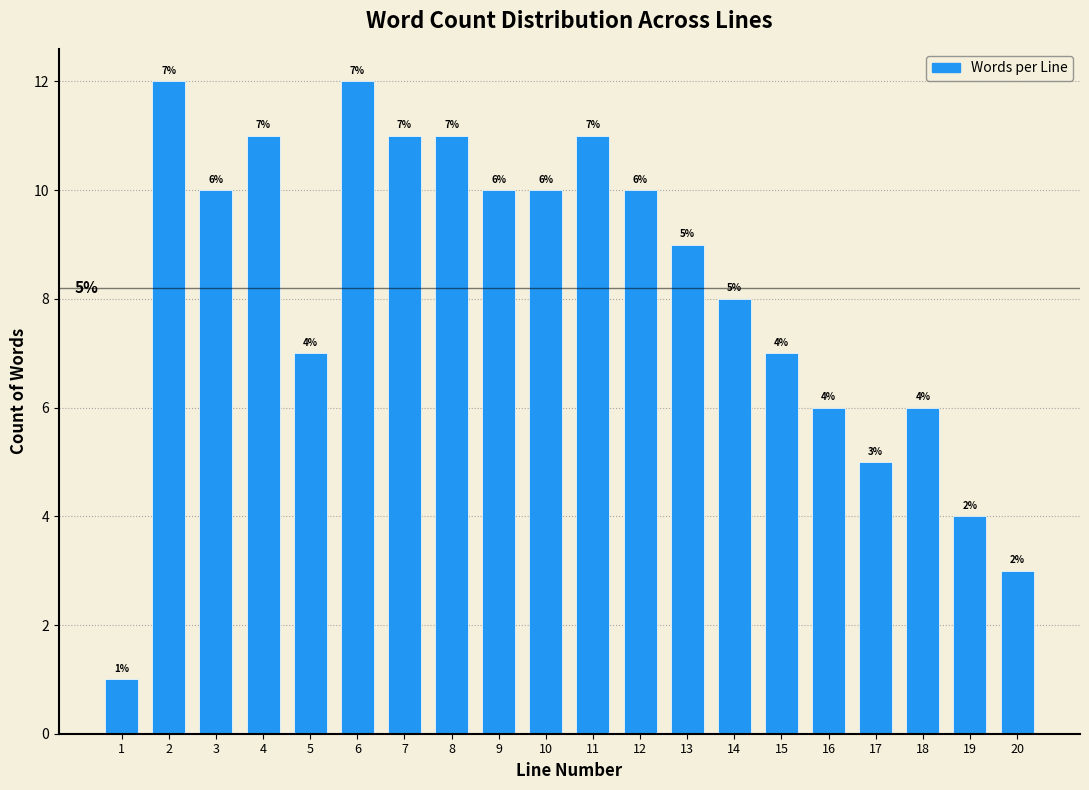

Reading left to right, what are all the values shown in this chart?

1=1	2=12	3=10	4=11	5=7	6=12	7=11	8=11	9=10	10=10	11=11	12=10	13=9	14=8	15=7	16=6	17=5	18=6	19=4	20=3